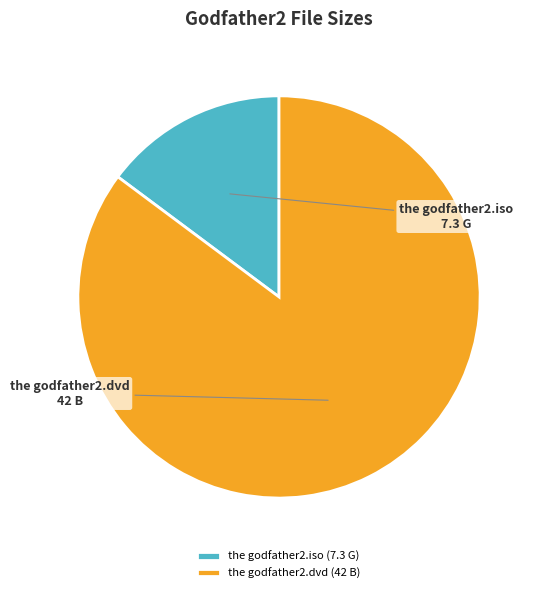

Do the godfather2.iso and the godfather2.dvd together represent more than half of the pie?

Yes